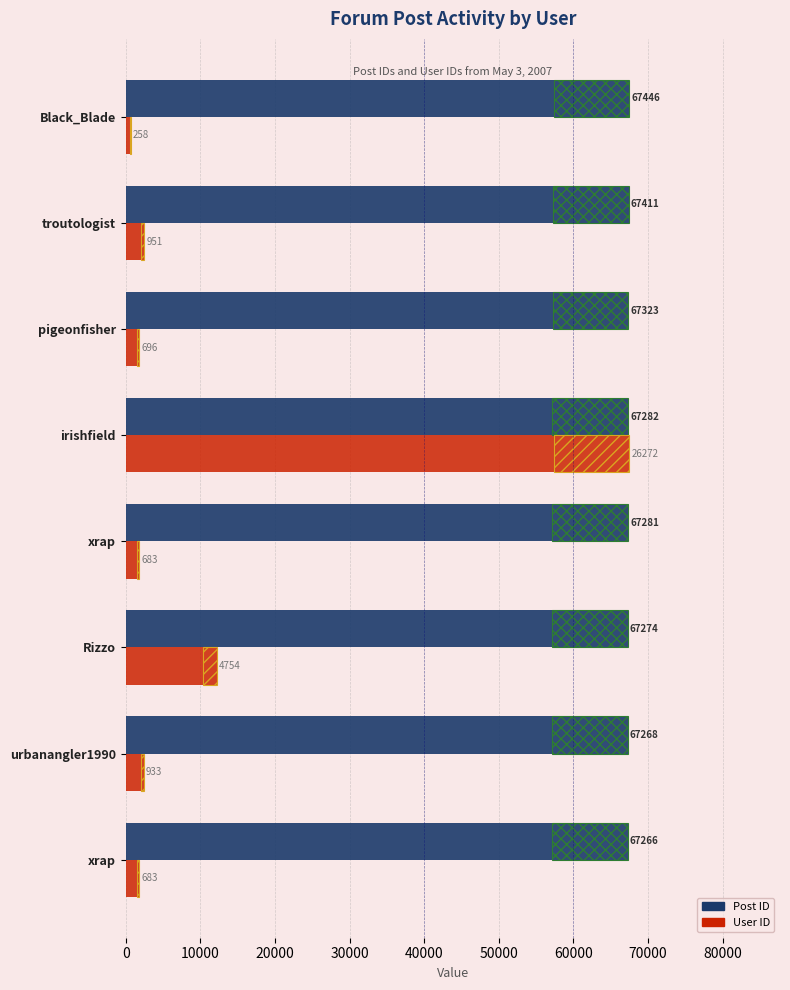

What is the value of the Post ID bar at the 7th from the left?

67411.0